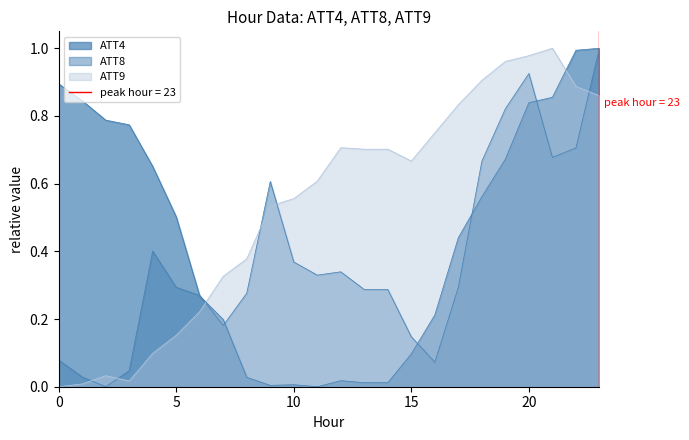

Which series has the widest spread of values?

ATT4